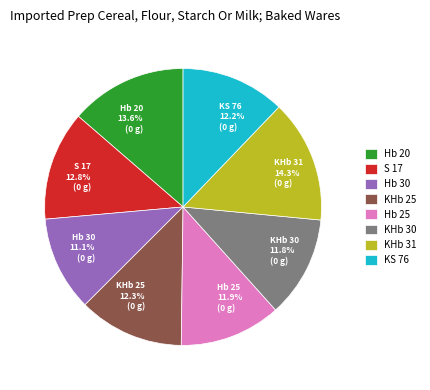

True or false: Hb 30 accounts for 4% of the total.

False